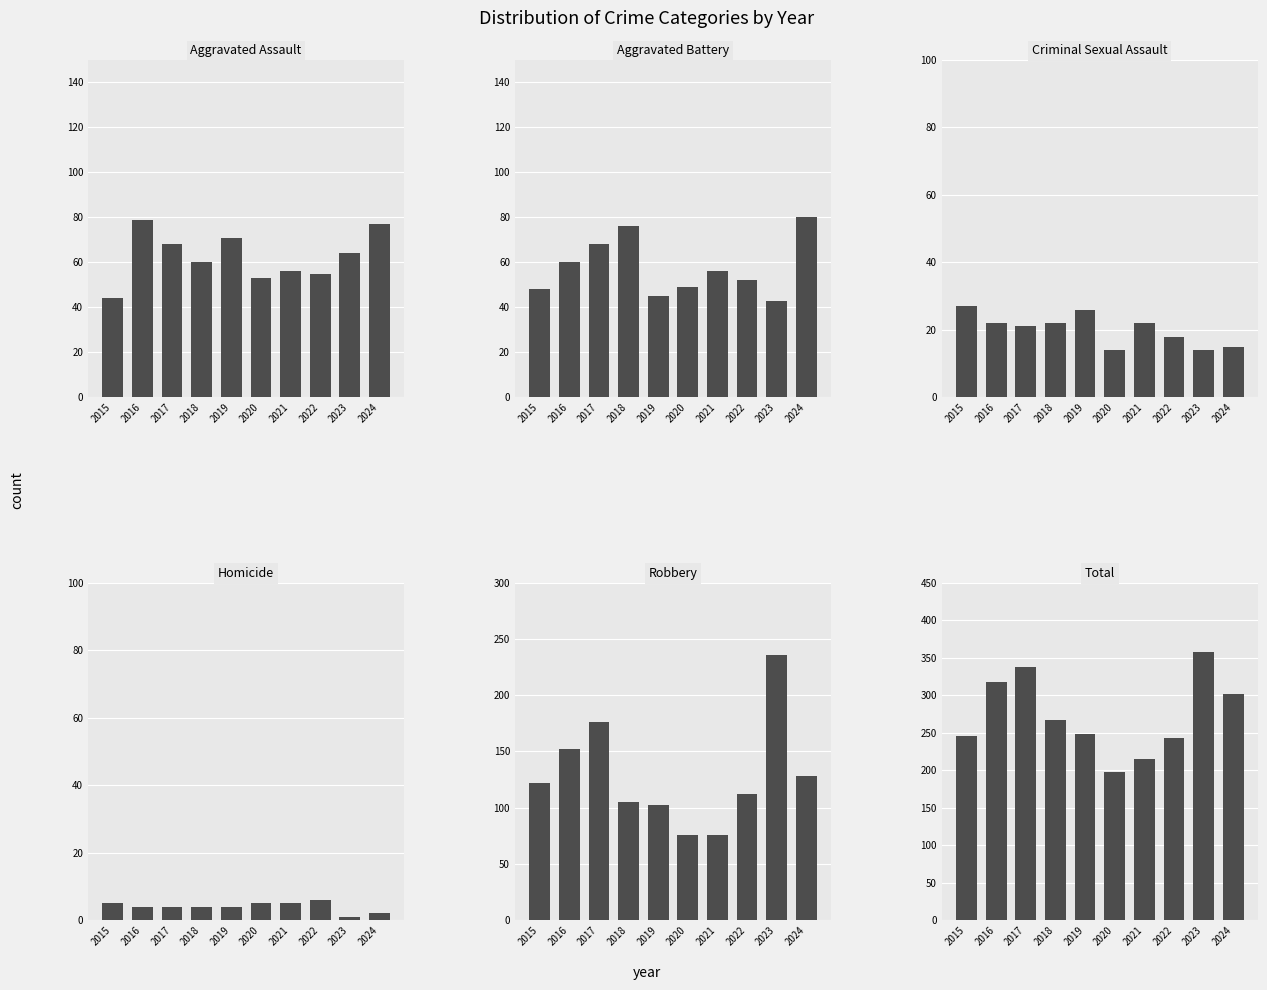

The value of Robbery at 2023 is 236. True or false?

True